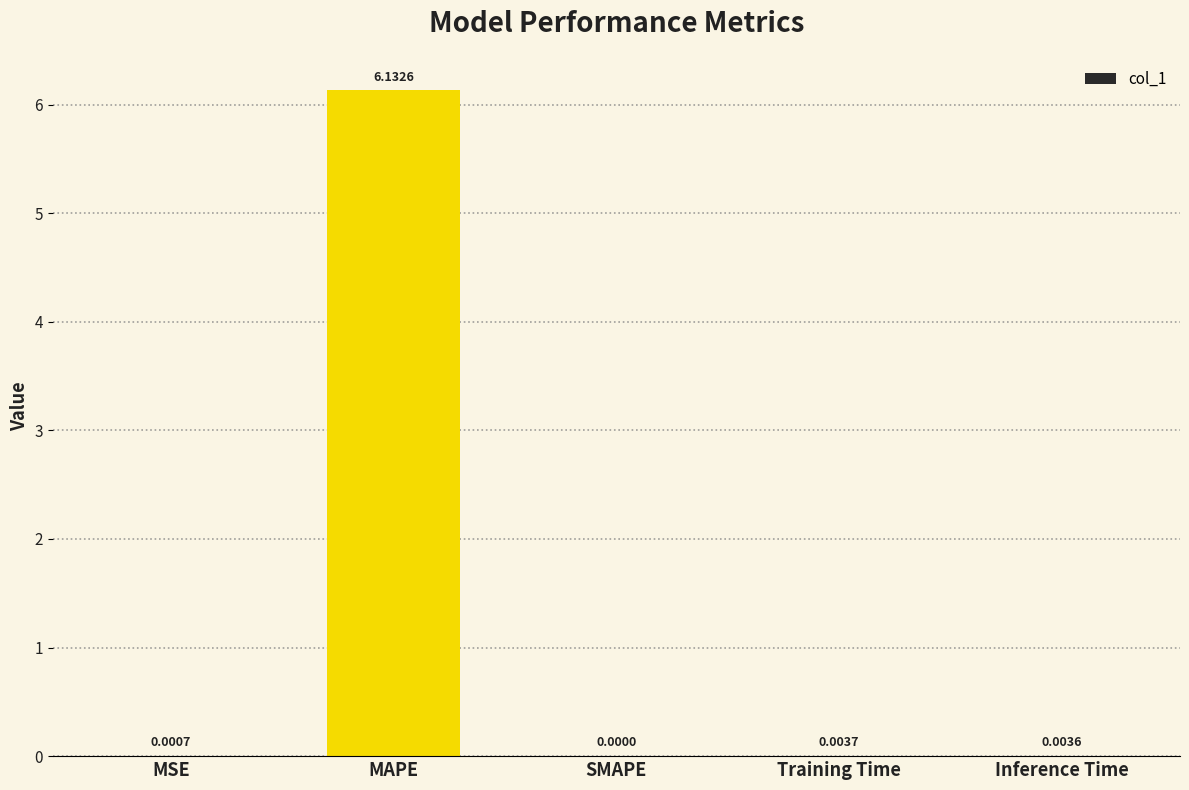

Which has a higher value, MAPE or Training Time?

MAPE